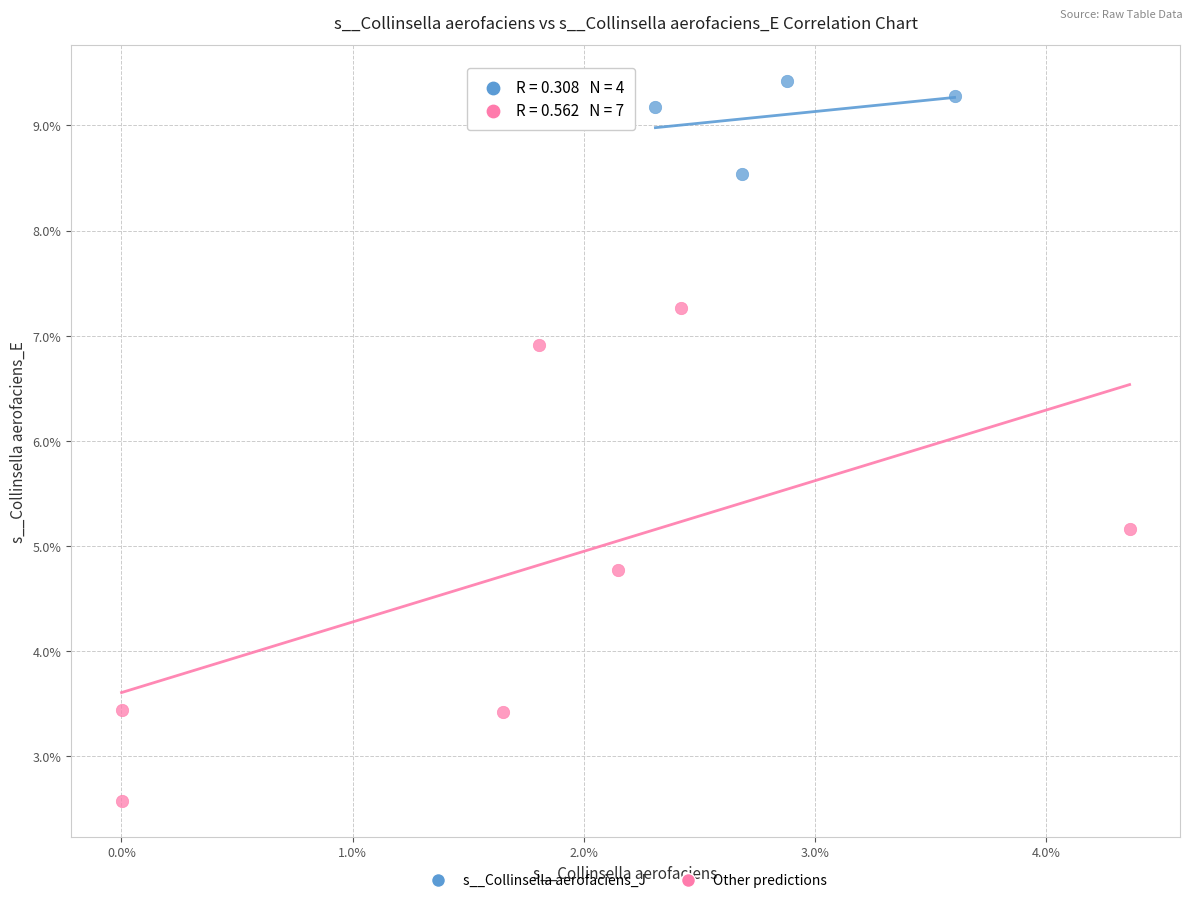

What are all the series names shown in the legend?

s__Collinsella aerofaciens_J, Other predictions